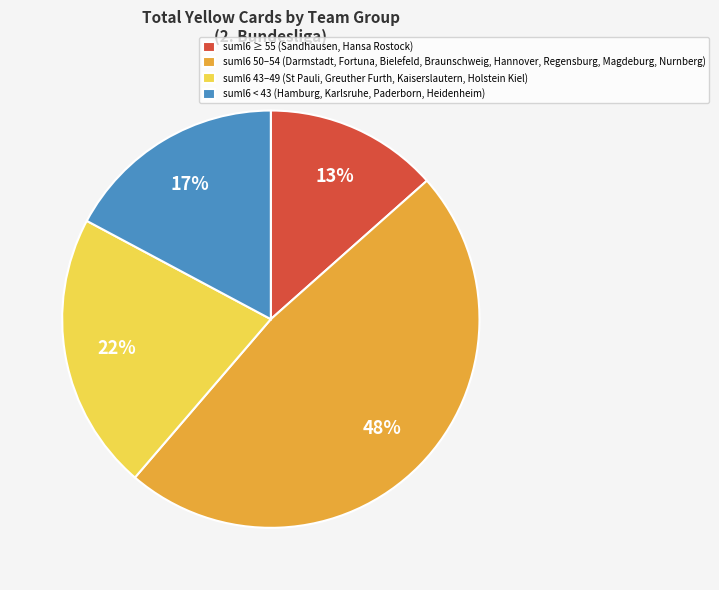

Which has a higher value, suml6 50–54 (Darmstadt, Fortuna, Bielefeld, Braunschweig, Hannover, Regensburg, Magdeburg, Nurnberg) or suml6 43–49 (St Pauli, Greuther Furth, Kaiserslautern, Holstein Kiel)?

suml6 50–54 (Darmstadt, Fortuna, Bielefeld, Braunschweig, Hannover, Regensburg, Magdeburg, Nurnberg)